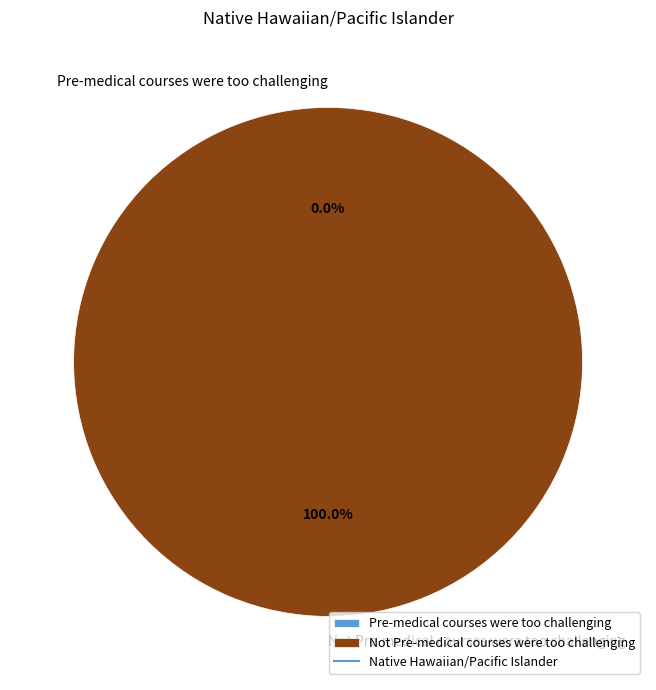

Which category has the smallest portion of the pie?

Pre-medical courses were too challenging